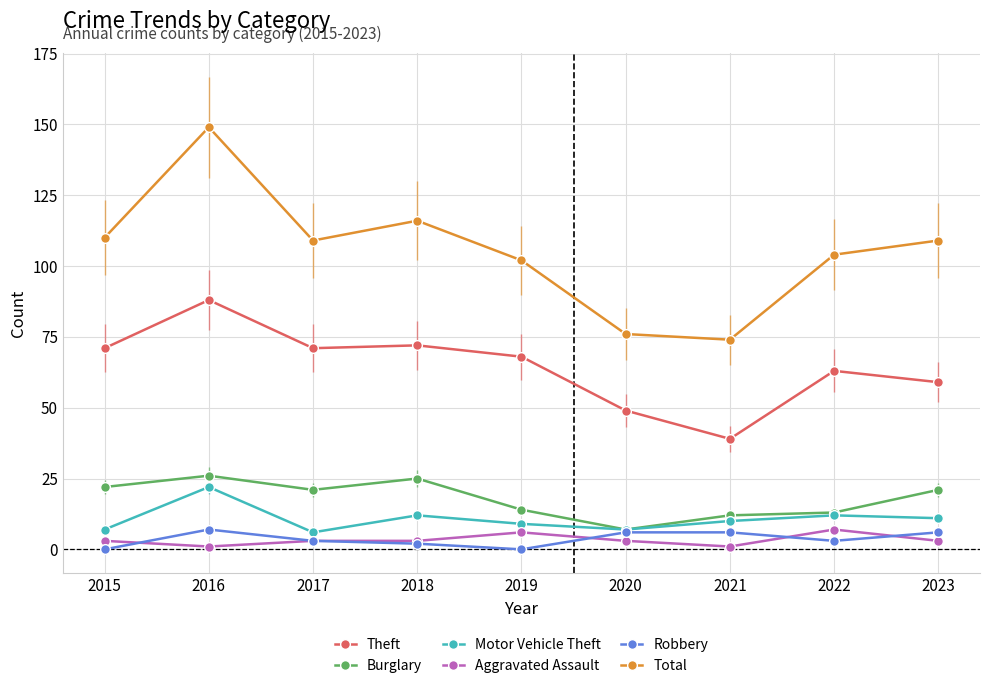

Does the chart have visible grid lines?

Yes